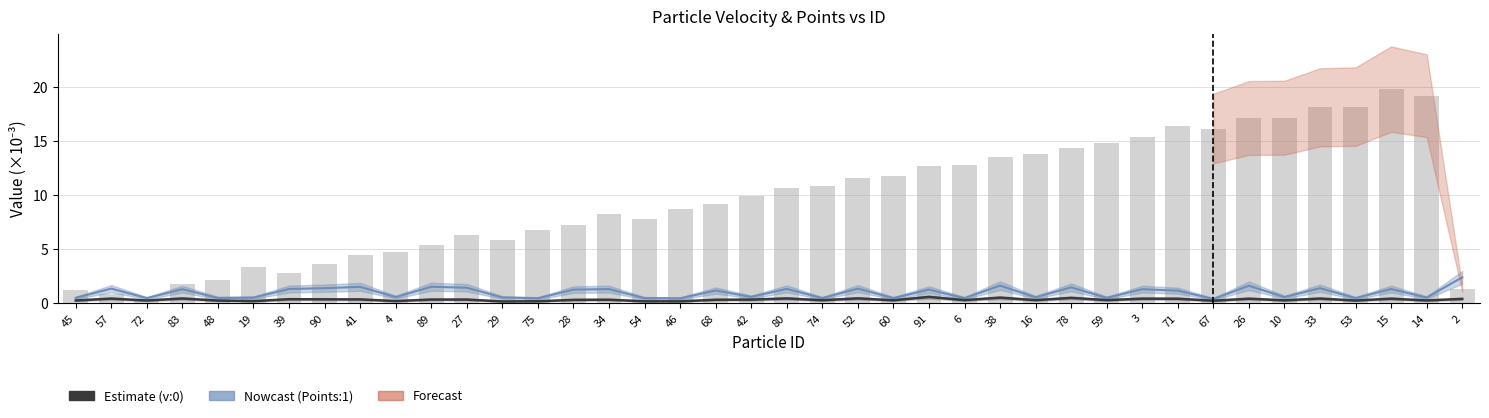

What is the minimum value shown in the chart?

0.2